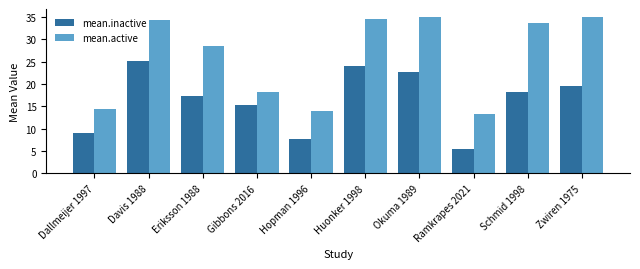

The value of mean.active at Zwiren 1975 is 57.1. True or false?

False